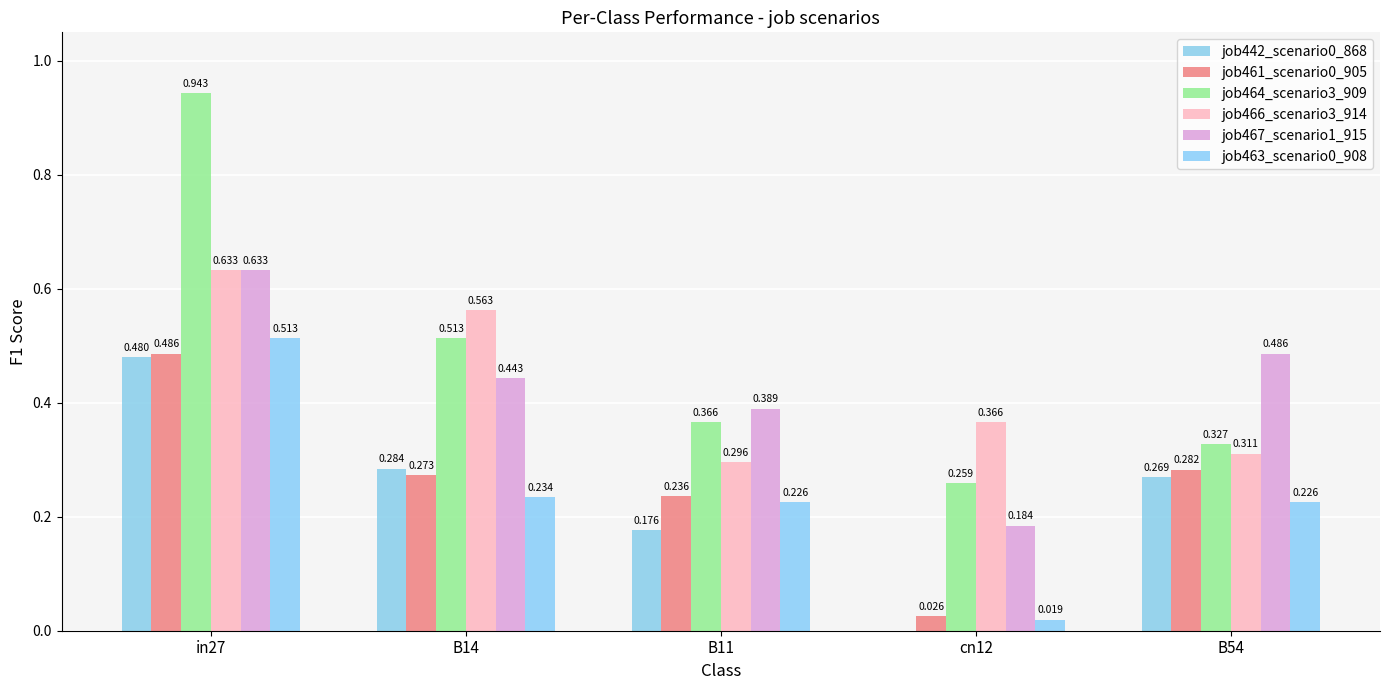

What is the difference between the maximum and second lowest values in the job442_scenario0_868 series?

0.3